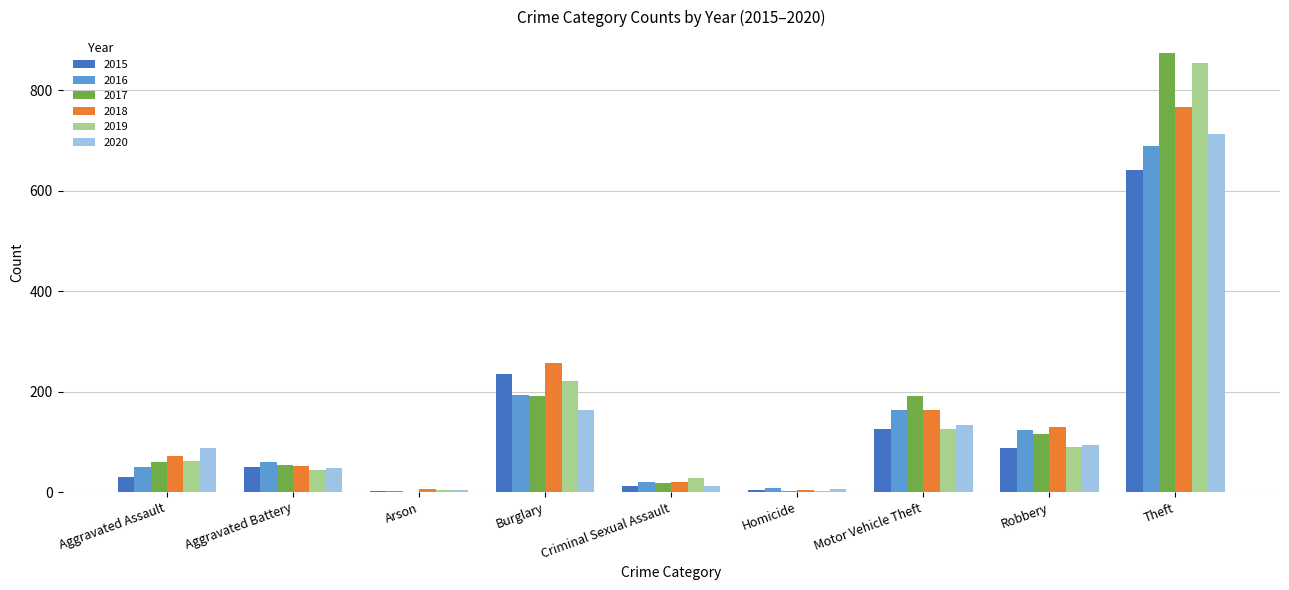

Is it true that 2018 equals 86 at Robbery?

False